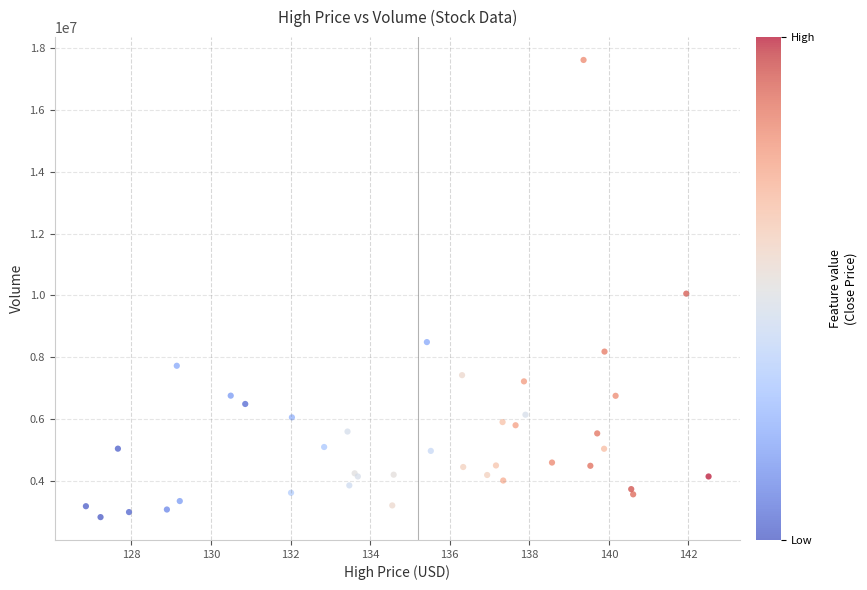

What Y value in the scatter plot is closest to 10223148?

10058471.4